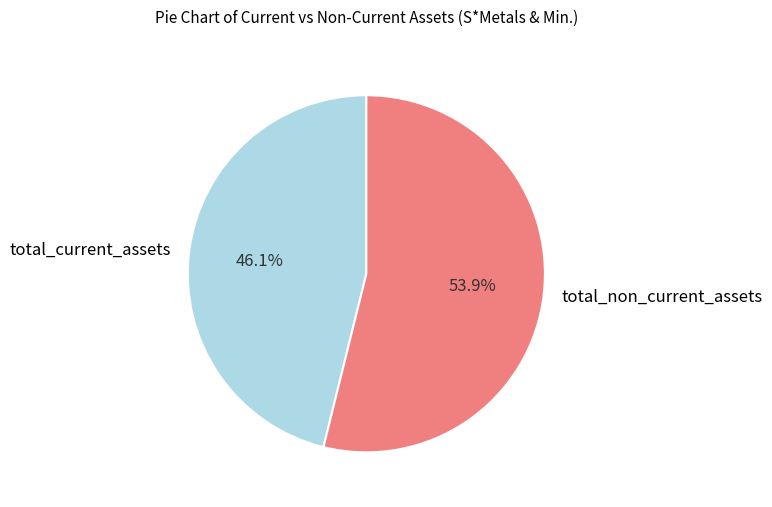

Which category has the smallest portion of the pie?

total_current_assets